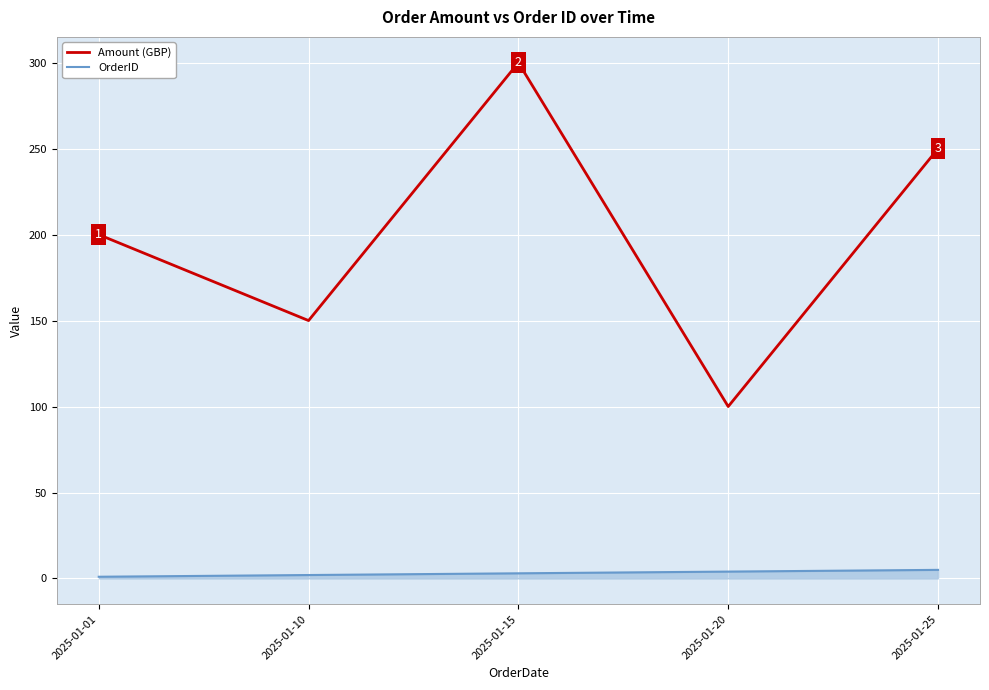

True or false: Amount (GBP) and OrderID cross at least once.

False